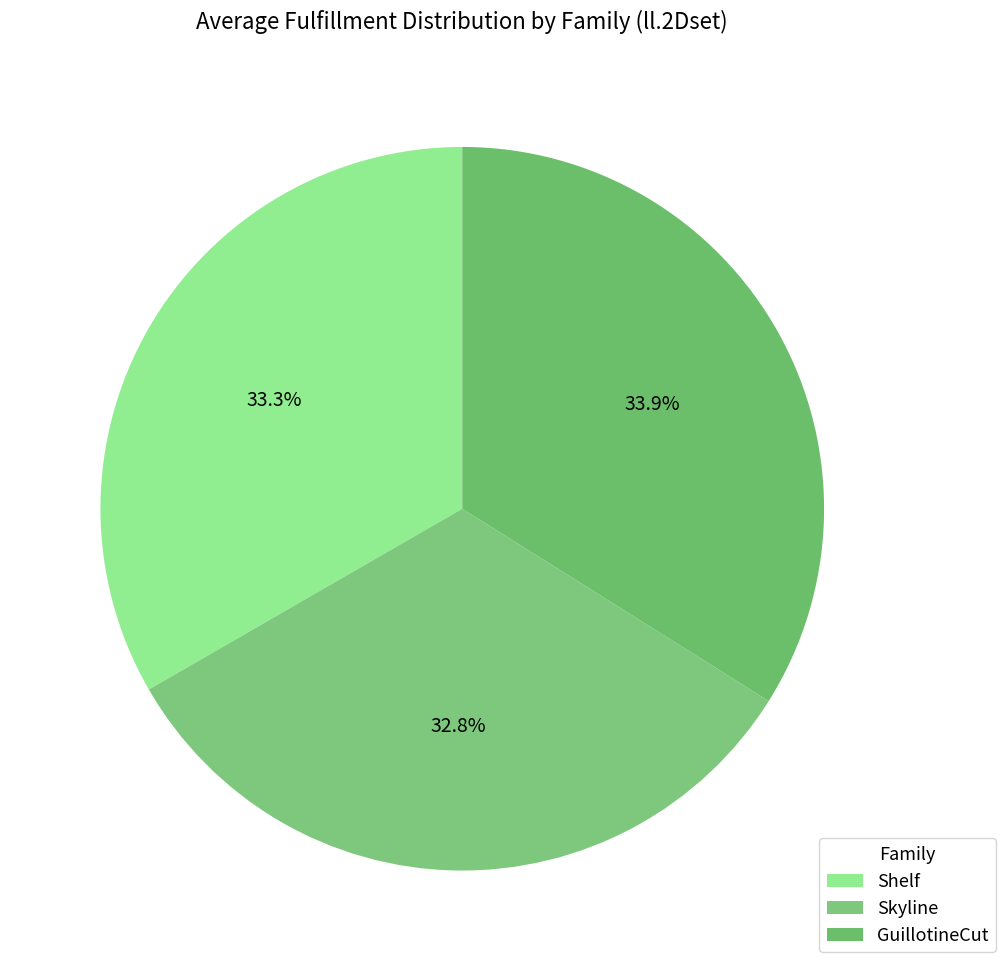

Count the number of slices in the pie.

3